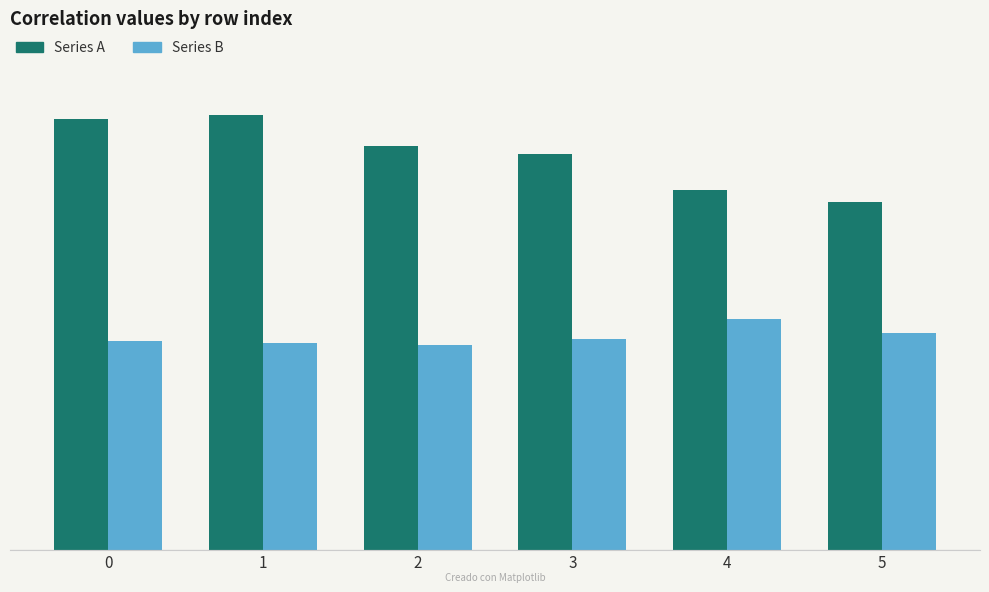

Reading left to right, extract all data points from this chart.

Series A: 0=0.9	1=0.9	2=0.9	3=0.9	4=0.8	5=0.8
Series B: 0=0.5	1=0.5	2=0.4	3=0.5	4=0.5	5=0.5